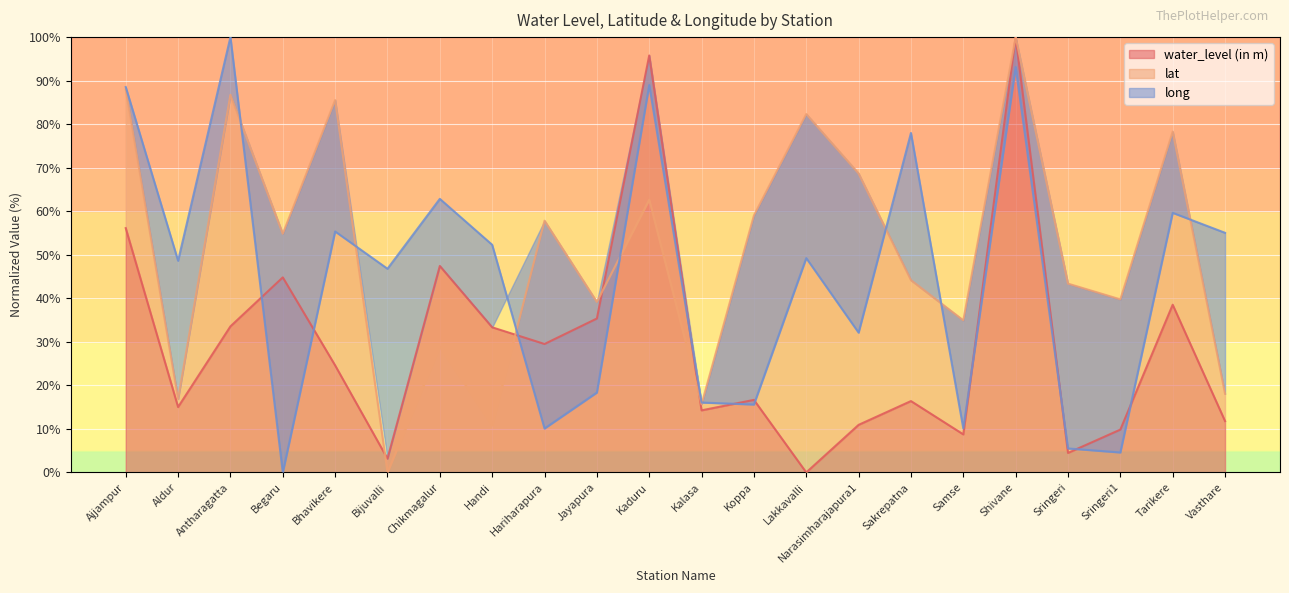

Which category has the highest value across all series?

Shivane